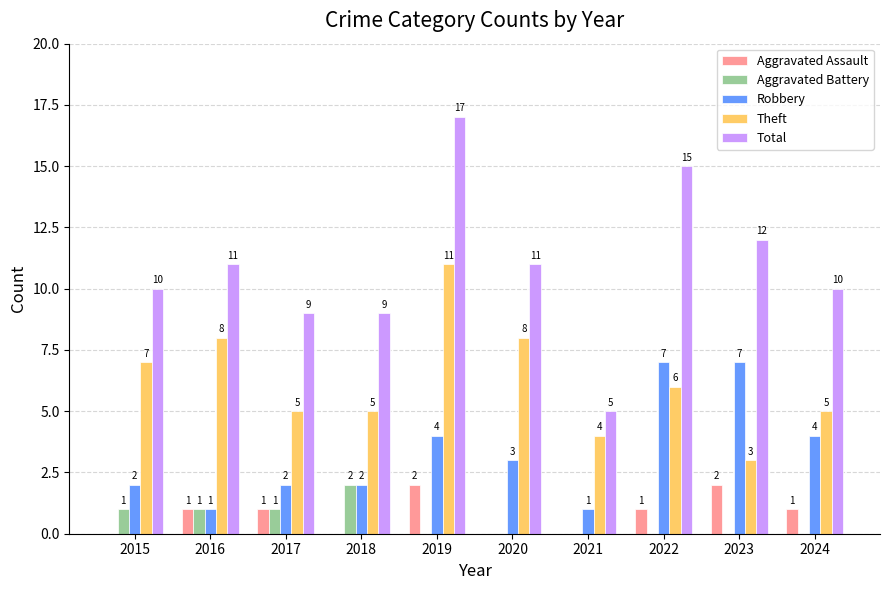

How many series are shown in this chart?

5